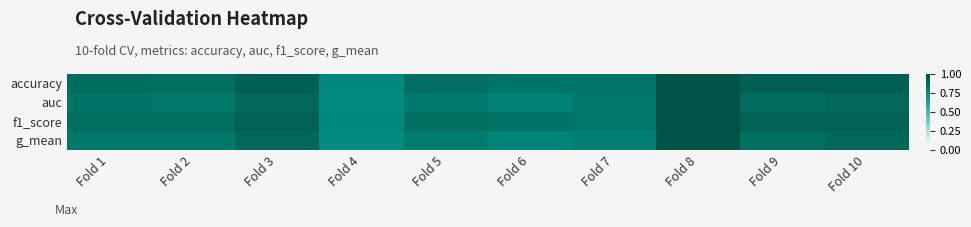

Reading left to right, transcribe all the data shown in this chart.

accuracy: Fold 1=0.9	Fold 2=0.9	Fold 3=0.9	Fold 4=0.7	Fold 5=0.9	Fold 6=0.8	Fold 7=0.8	Fold 8=1.0	Fold 9=0.9	Fold 10=0.9
auc: Fold 1=0.8	Fold 2=0.8	Fold 3=0.9	Fold 4=0.7	Fold 5=0.8	Fold 6=0.8	Fold 7=0.8	Fold 8=1.0	Fold 9=0.9	Fold 10=0.9
f1_score: Fold 1=0.9	Fold 2=0.9	Fold 3=0.9	Fold 4=0.7	Fold 5=0.9	Fold 6=0.8	Fold 7=0.8	Fold 8=1.0	Fold 9=0.9	Fold 10=0.9
g_mean: Fold 1=0.8	Fold 2=0.8	Fold 3=0.9	Fold 4=0.7	Fold 5=0.8	Fold 6=0.8	Fold 7=0.8	Fold 8=1.0	Fold 9=0.9	Fold 10=0.9